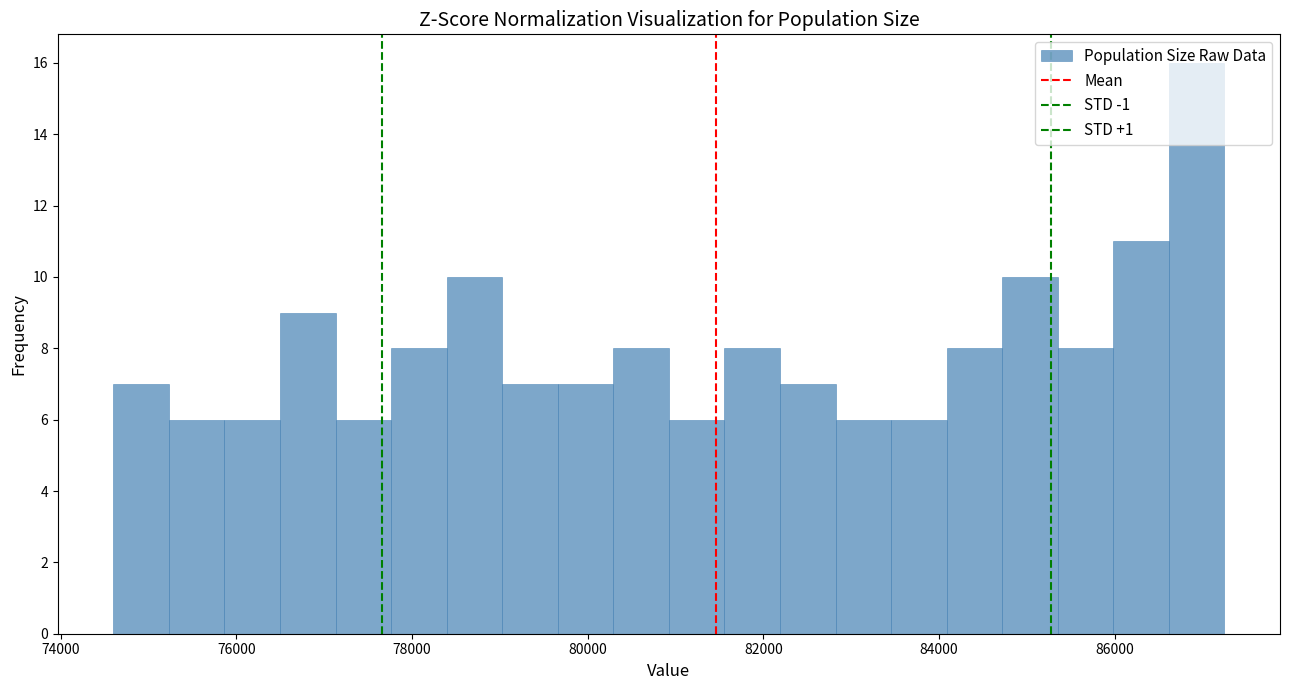

Read against the x-axis, roughly where is the centre of the tallest bar?

87000